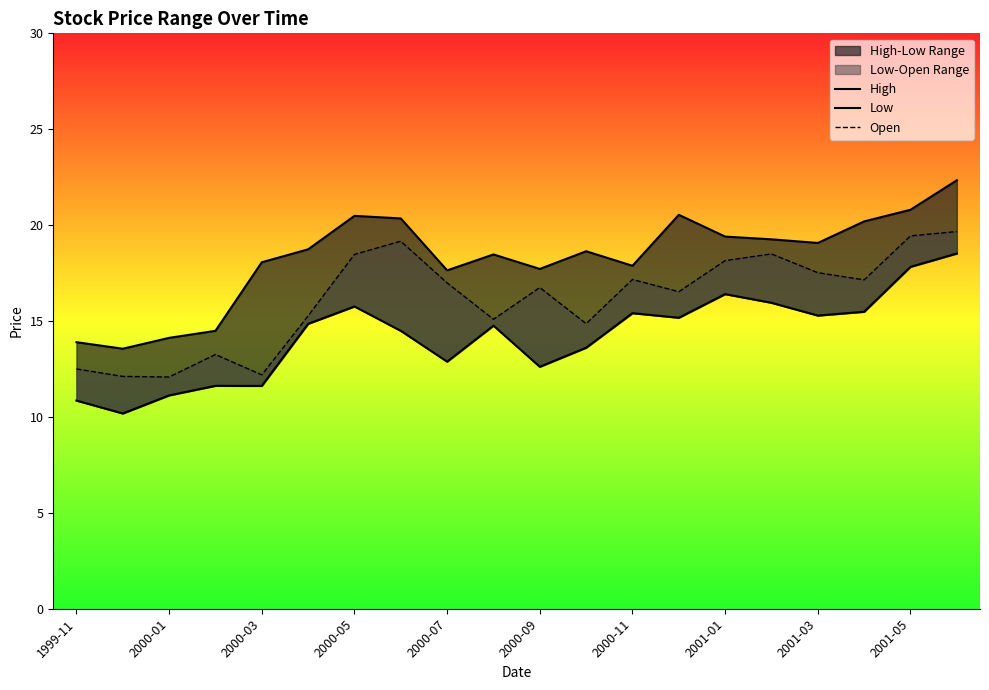

What is the highest value of the Open series?

19.7